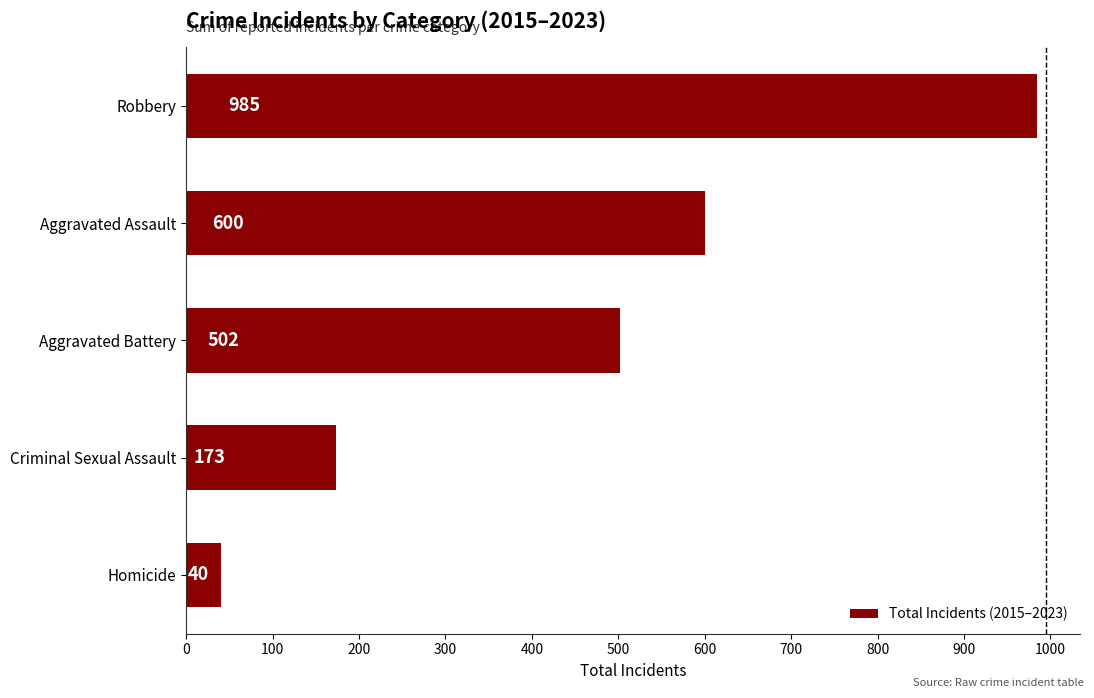

What is the difference between the maximum and second lowest values?

812